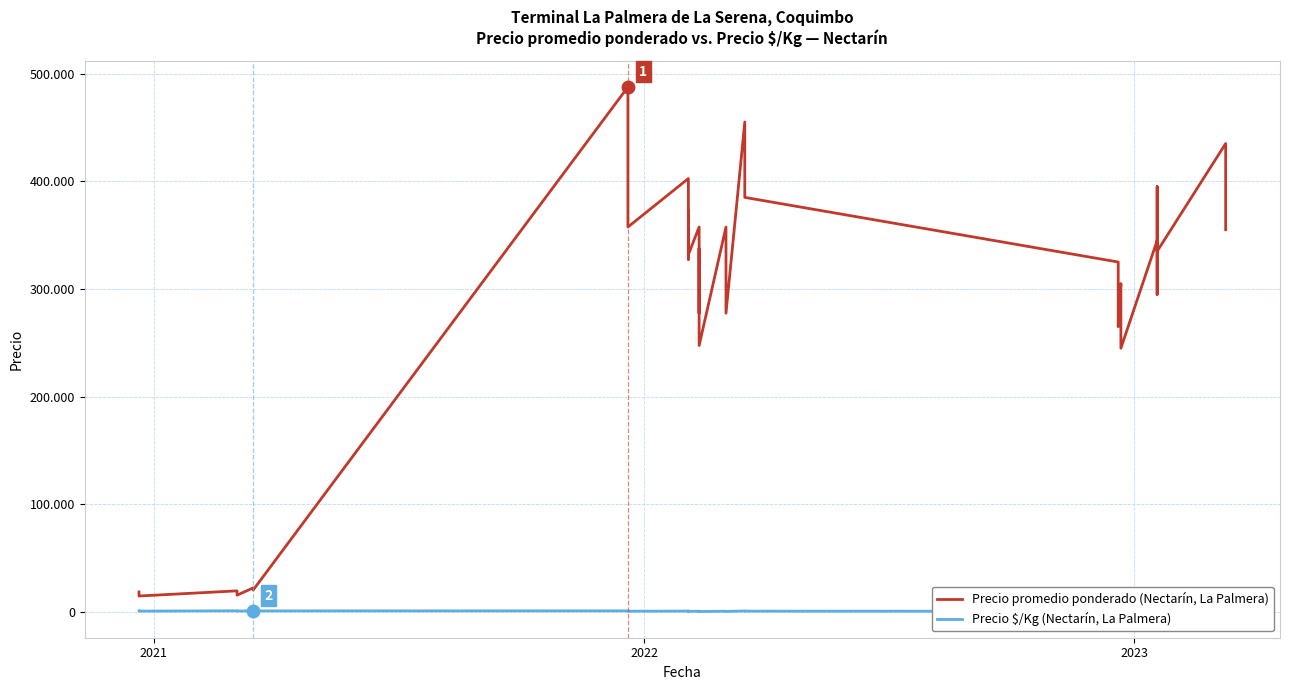

What is the sum of all Precio promedio ponderado (Nectarín, La Palmera) values?

11323491